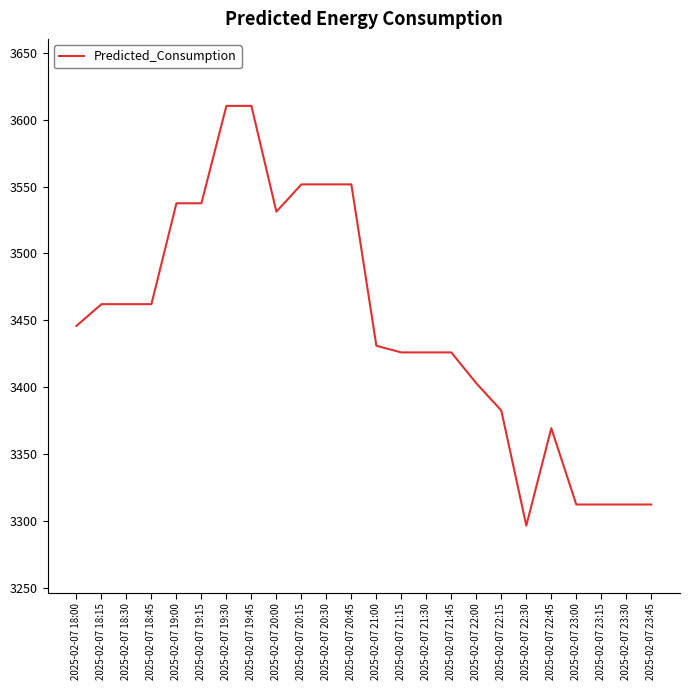

What position from the left is 2025-02-07 23:45?

24